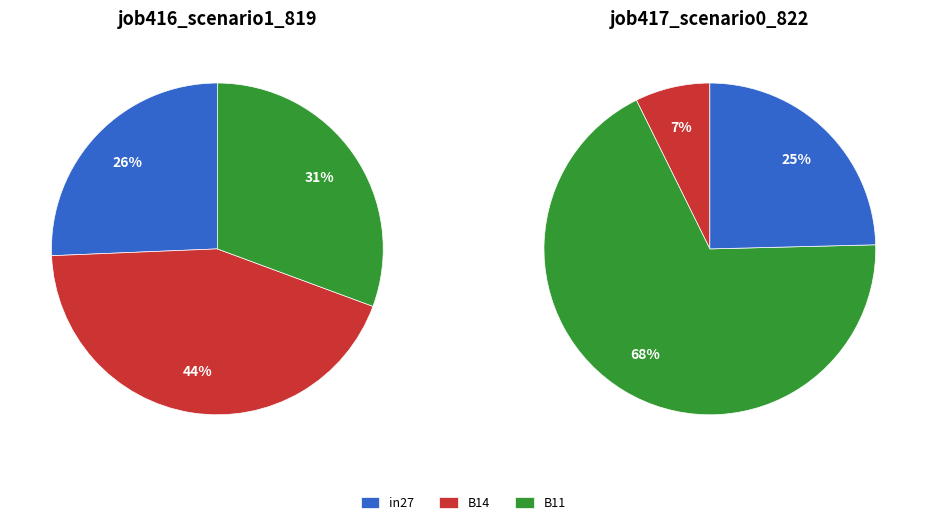

To the nearest percent, what is the combined percentage of in27 and B11?

56%